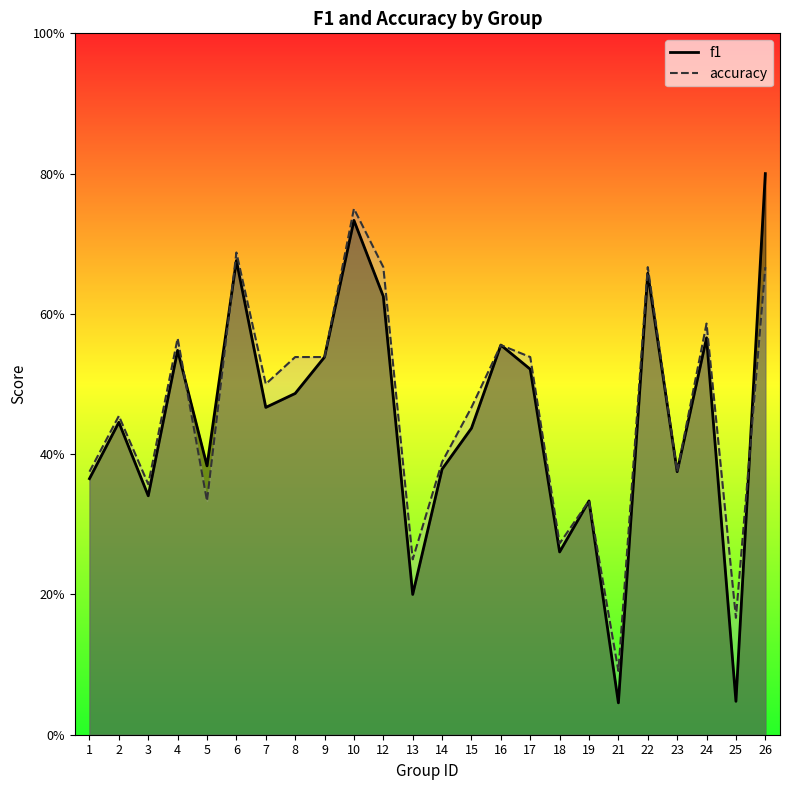

What are all the series names shown in the legend?

f1, accuracy